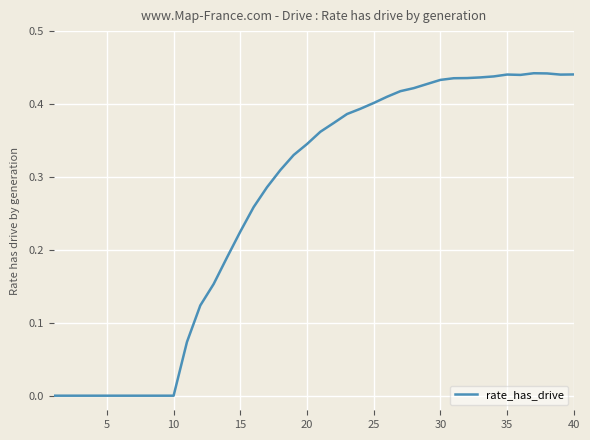

What is the difference between the maximum and second lowest values?

0.4